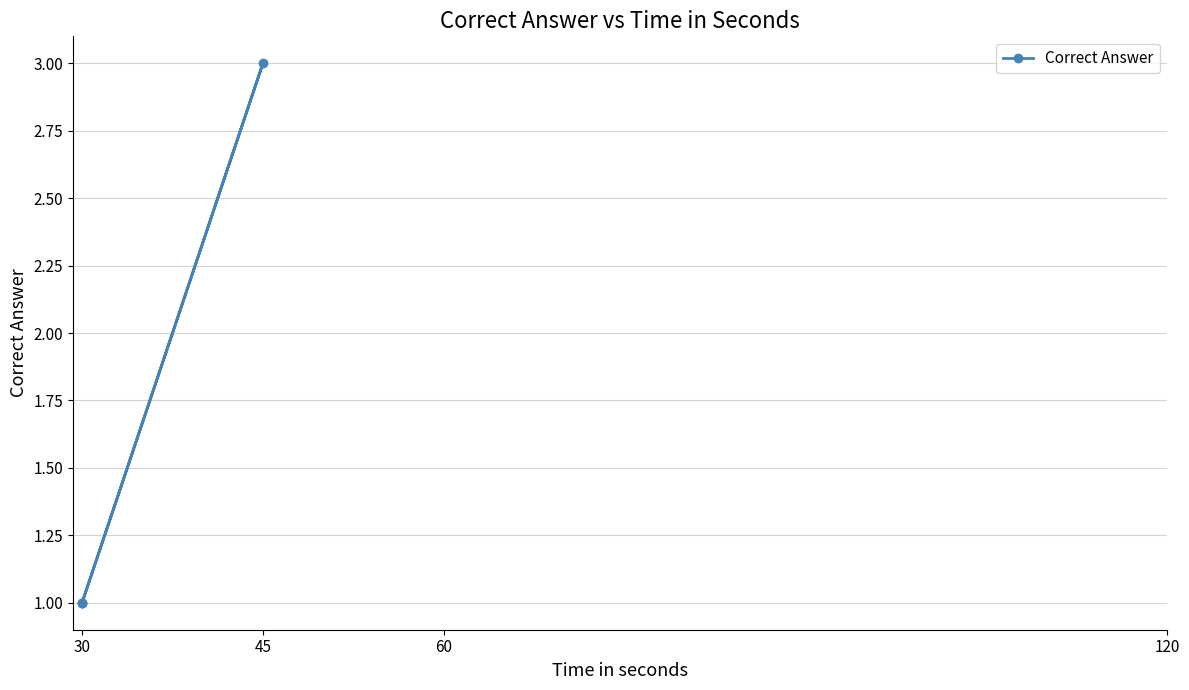

What is the greatest value displayed?

3